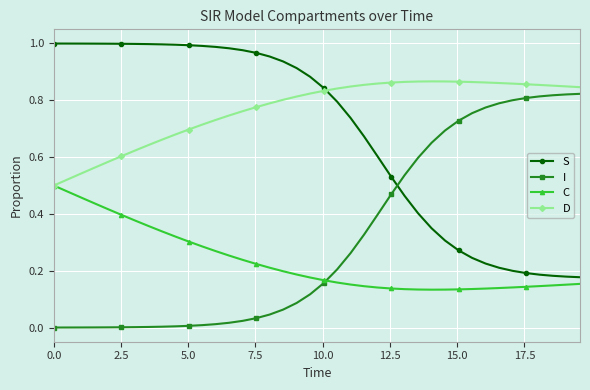

True or false: D has more than 0 interior local peaks.

True